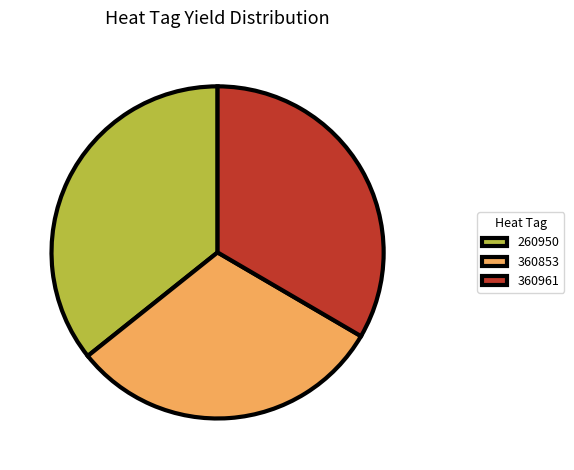

Is it true that 260950 is 31% of the pie?

False